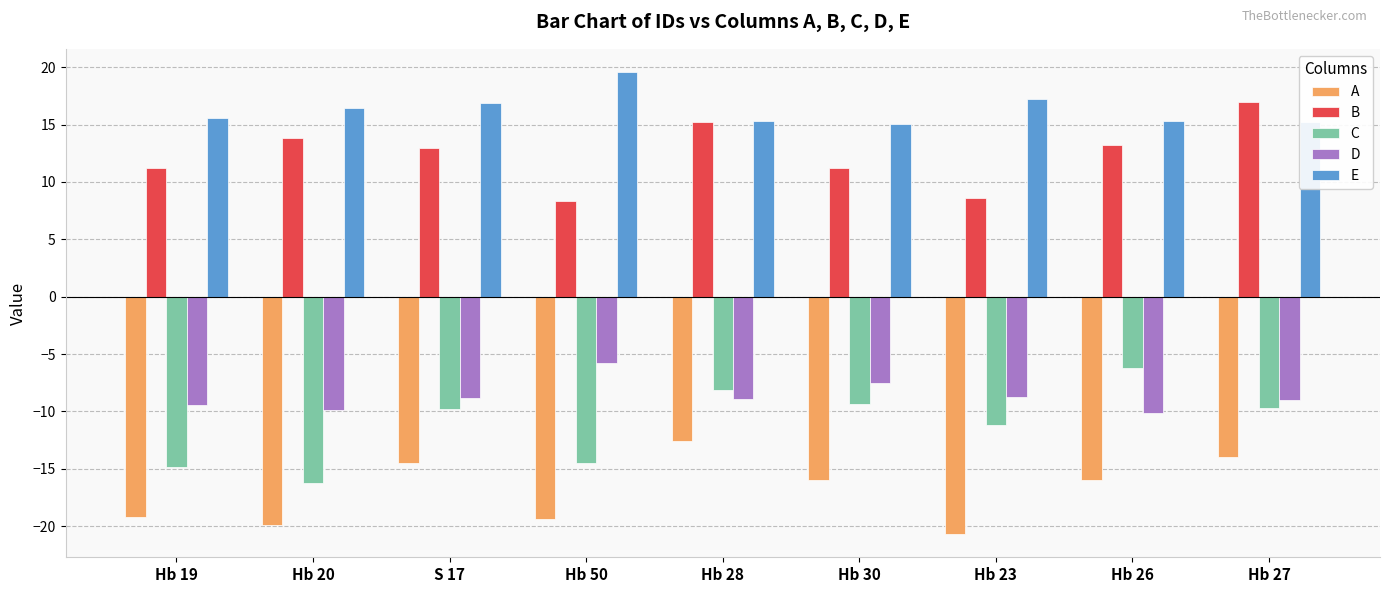

True or false: E has a value of 17.2 at Hb 23.

True